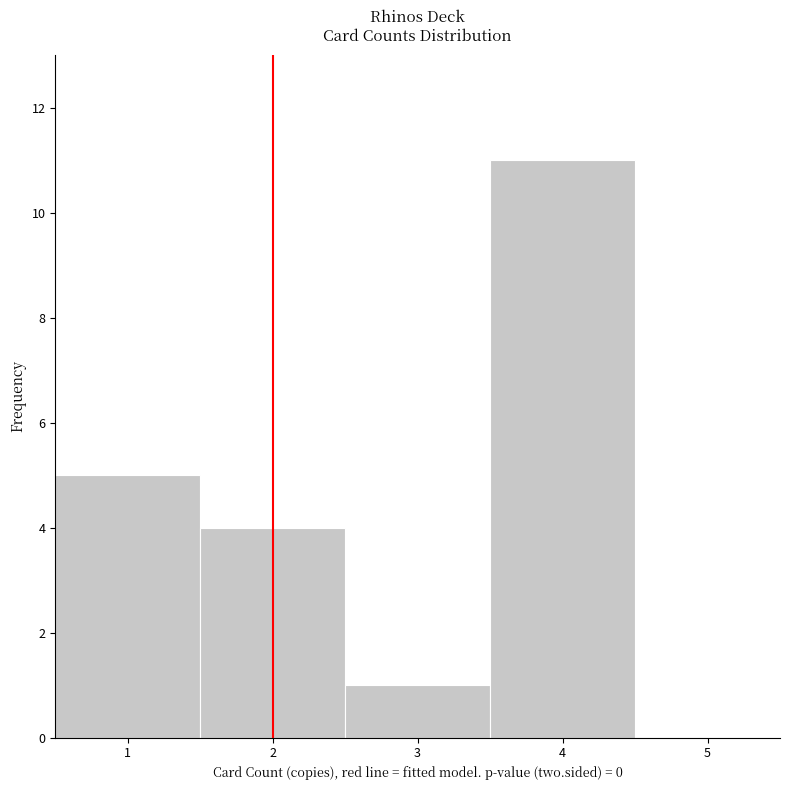

How tall is the bar that spans 3.5 to 4.5 on the x-axis? The values are not printed on the chart, so give them approximately, as read against the axis.

11